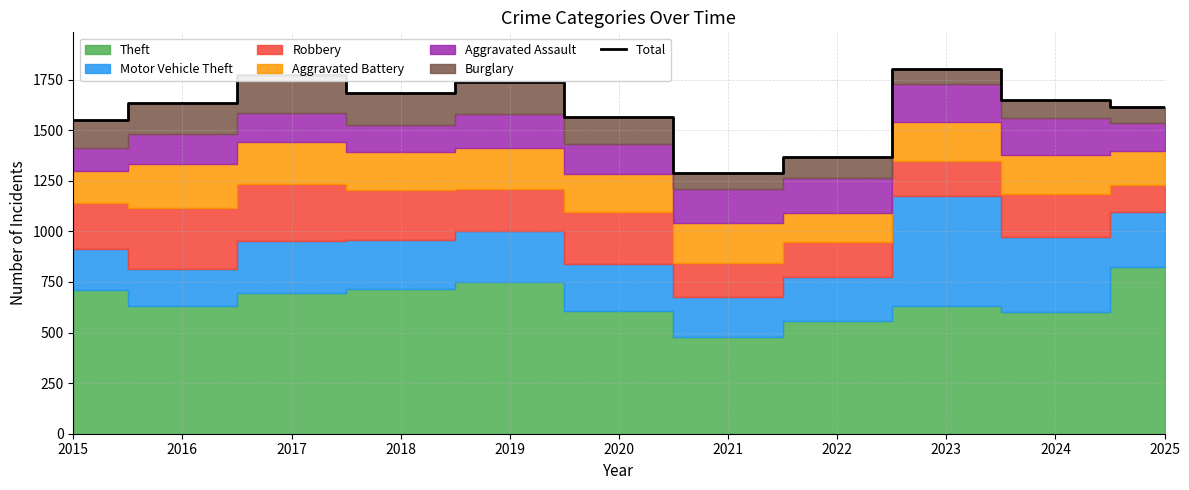

List the labels in order of value, largest first.

2023, 2017, 2019, 2018, 2024, 2016, 2025, 2020, 2015, 2022, 2021